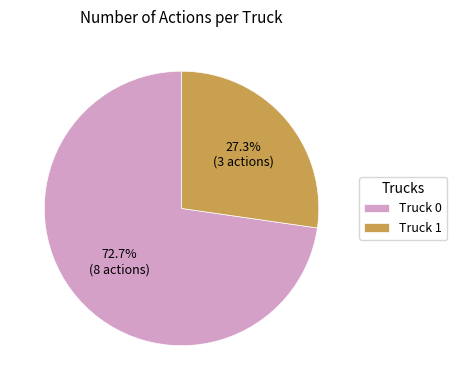

To the nearest percent, what is the combined percentage of Truck 0 and Truck 1?

100%